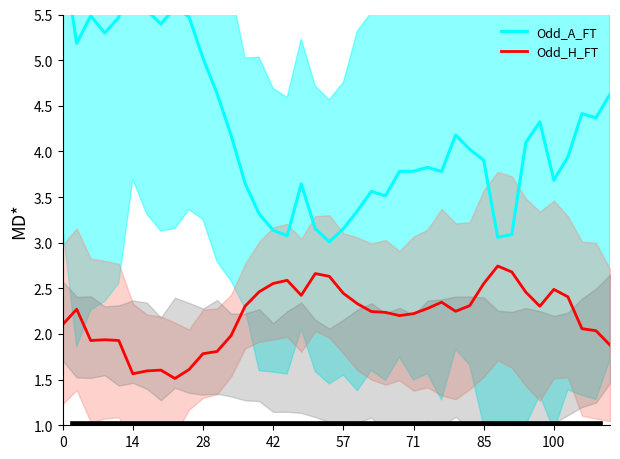

Between 16 and 37, which series saw the biggest shift?

Odd_A_FT